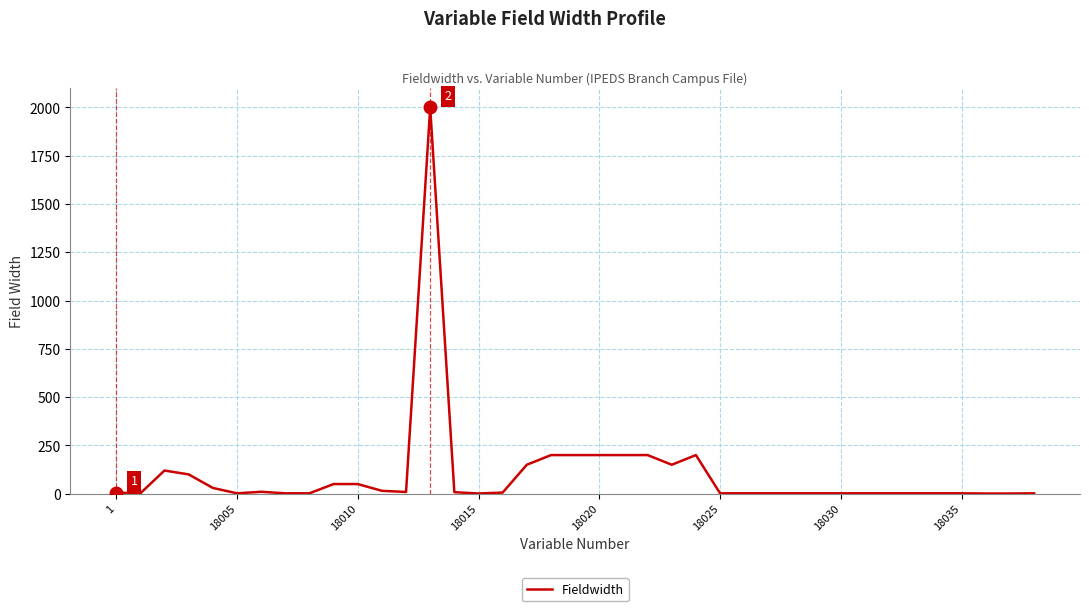

What is the maximum value shown in the chart?

2000